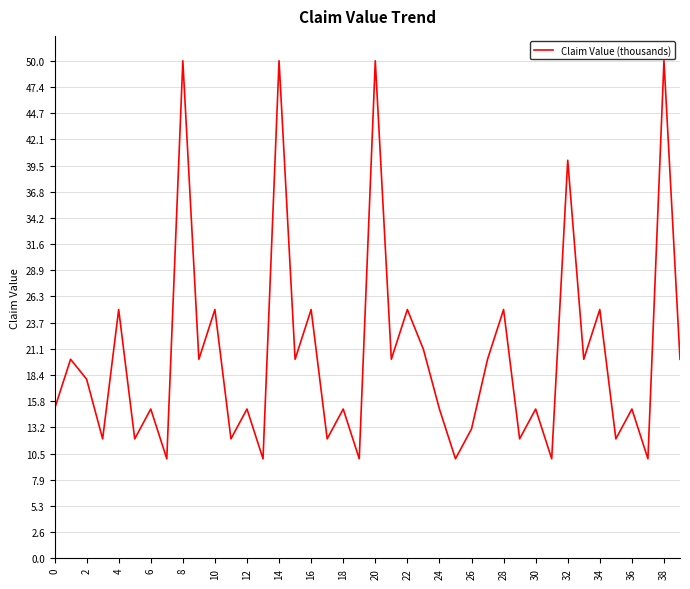

What is the difference between the maximum and minimum values?

40